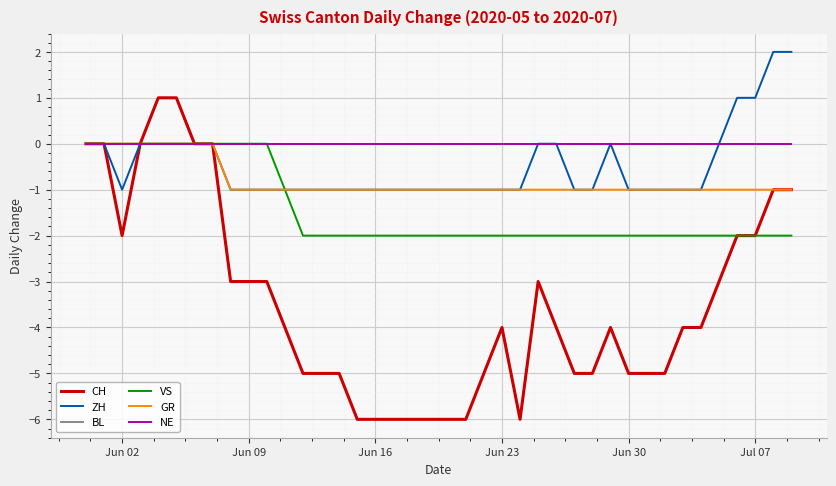

Is this an area chart (filled region under the line)?

No